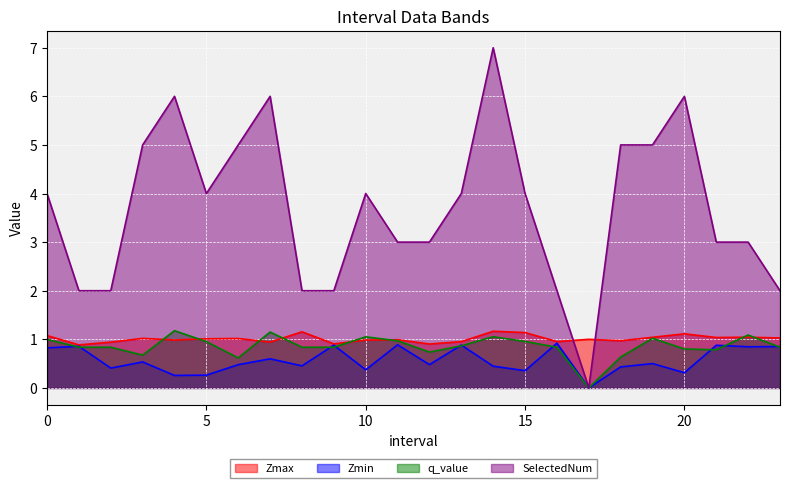

Reading left to right, transcribe all the data shown in this chart.

Zmax: 1.1	0.9	0.9	1.0	1.0	1.0	1.0	0.9	1.2	0.9	1.0	1.0	0.9	1.0	1.2	1.1	1.0	1.0	1.0	1.0	1.1	1.0	1.0	1.0
Zmin: 0.8	0.9	0.4	0.5	0.3	0.3	0.5	0.6	0.5	0.9	0.4	0.9	0.5	0.9	0.4	0.4	0.9	0.0	0.4	0.5	0.3	0.9	0.8	0.8
q_value: 1.0	0.8	0.8	0.7	1.2	1.0	0.6	1.1	0.8	0.8	1.1	1.0	0.7	0.9	1.1	1.0	0.8	0.0	0.6	1.0	0.8	0.8	1.1	0.8
SelectedNum: 4.0	2.0	2.0	5.0	6.0	4.0	5.0	6.0	2.0	2.0	4.0	3.0	3.0	4.0	7.0	4.0	2.0	0.0	5.0	5.0	6.0	3.0	3.0	2.0